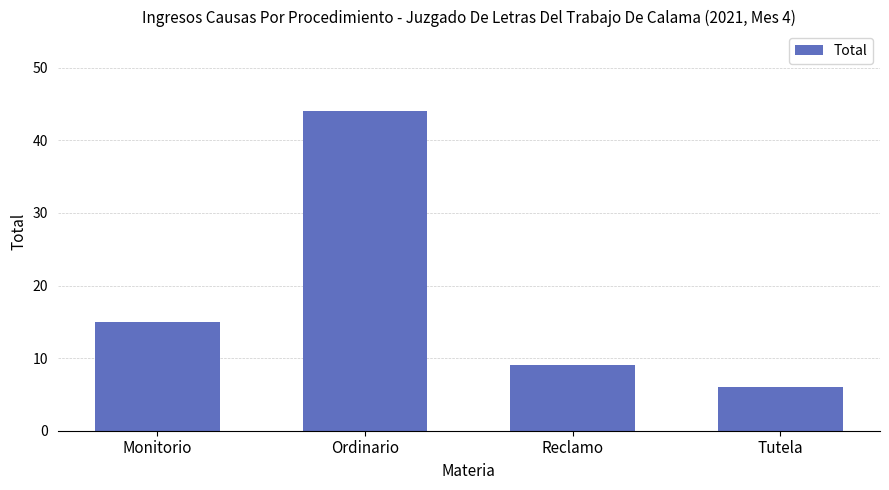

How many data points are less than 15?

2